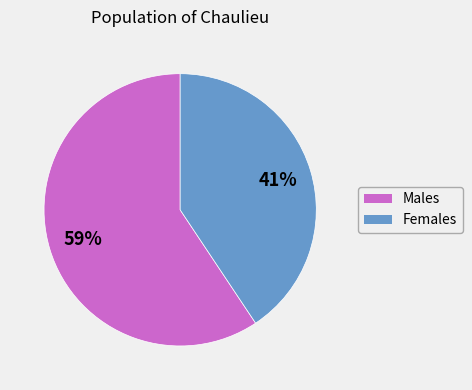

Combined, do Females and Males account for over 50%?

Yes